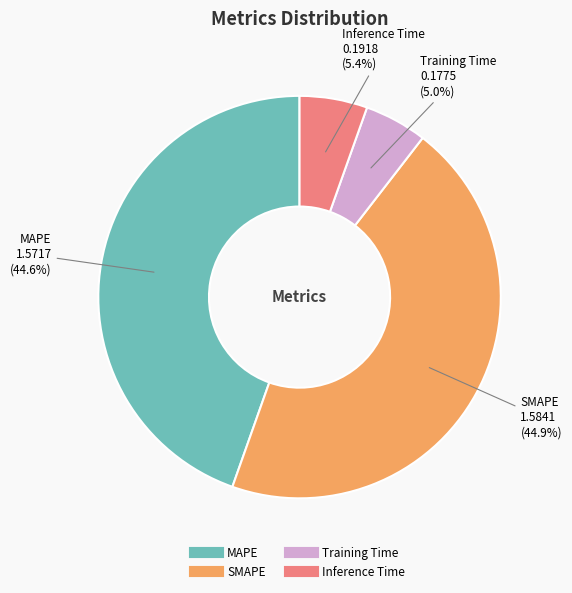

What portion of the pie excludes Training Time?

95.0%